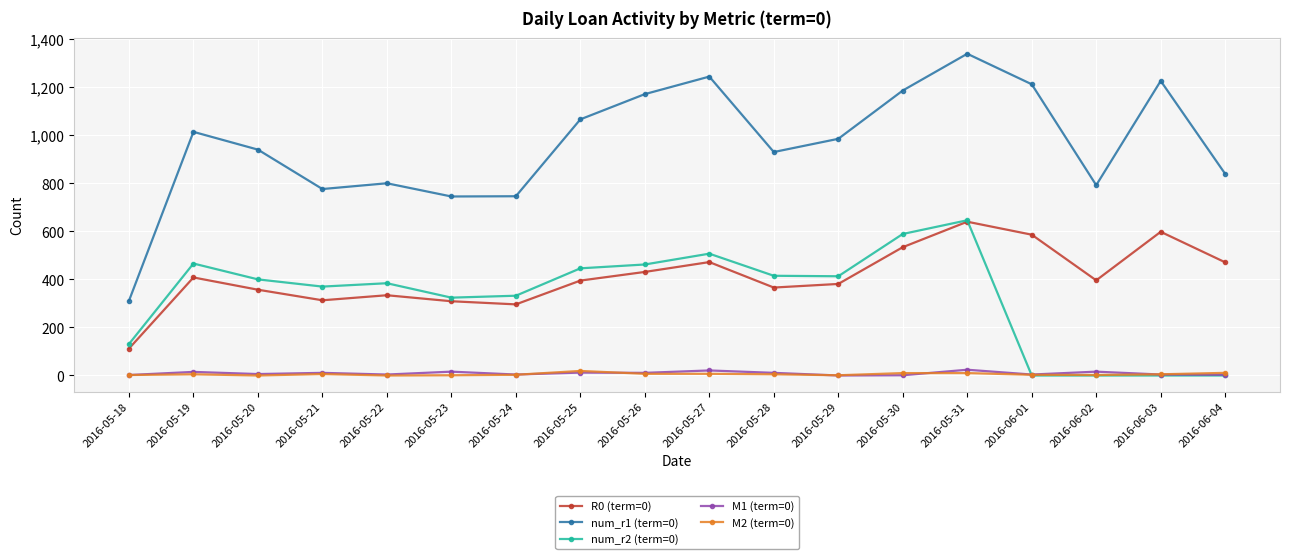

Which series has the largest total across all categories?

num_r1 (term=0)